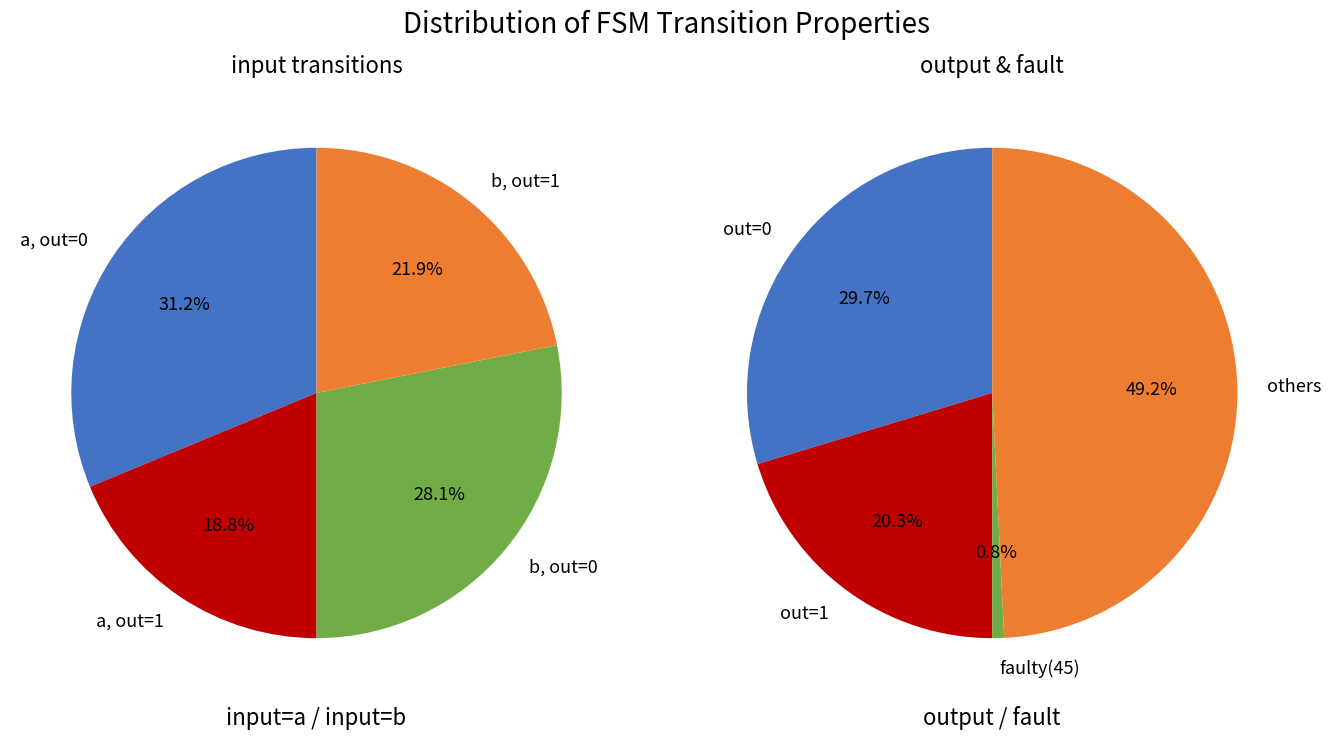

Count the number of slices in the pie.

4